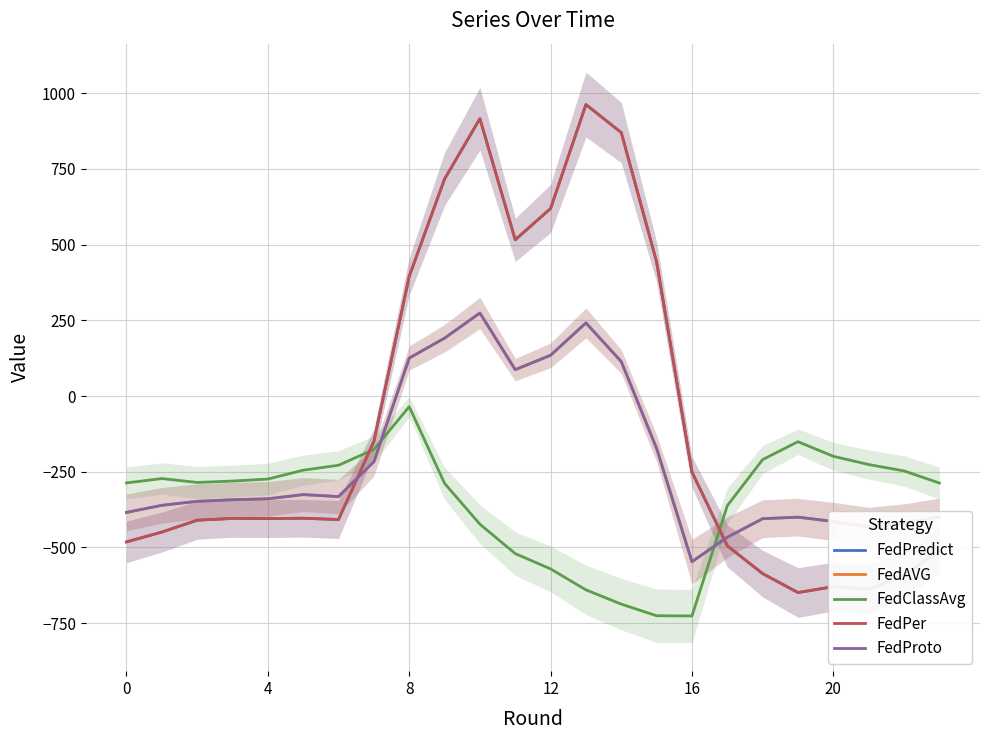

How many interior local valleys does the FedPredict series have?

5